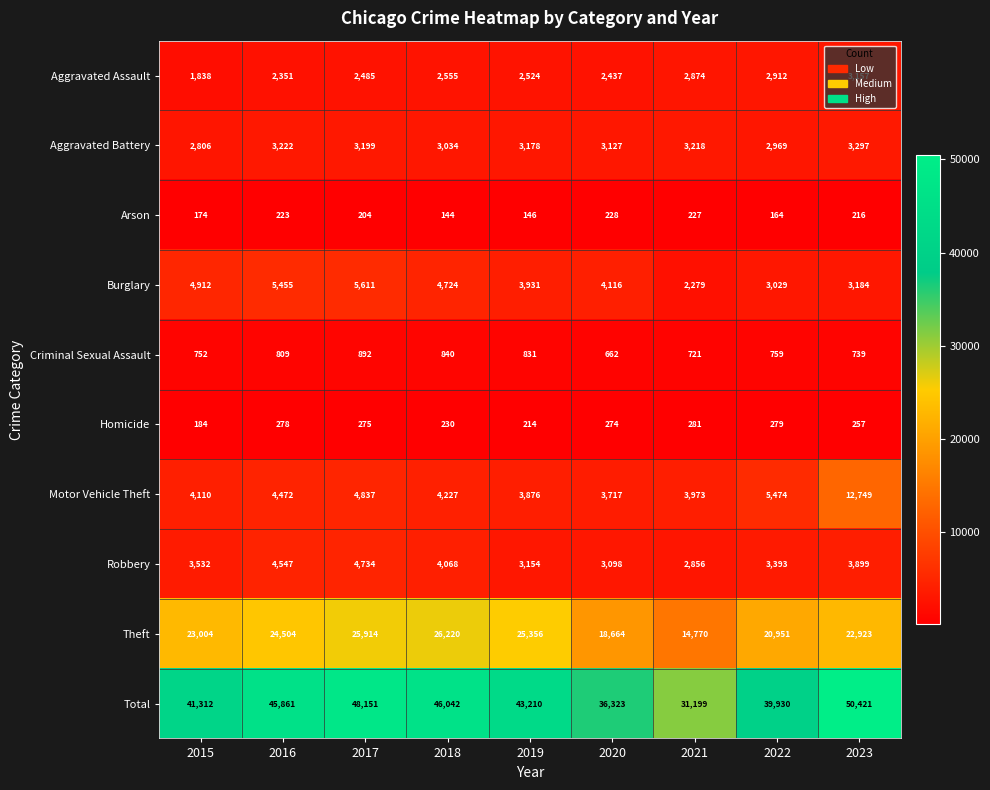

The value of Homicide at 2018 is 230. True or false?

True